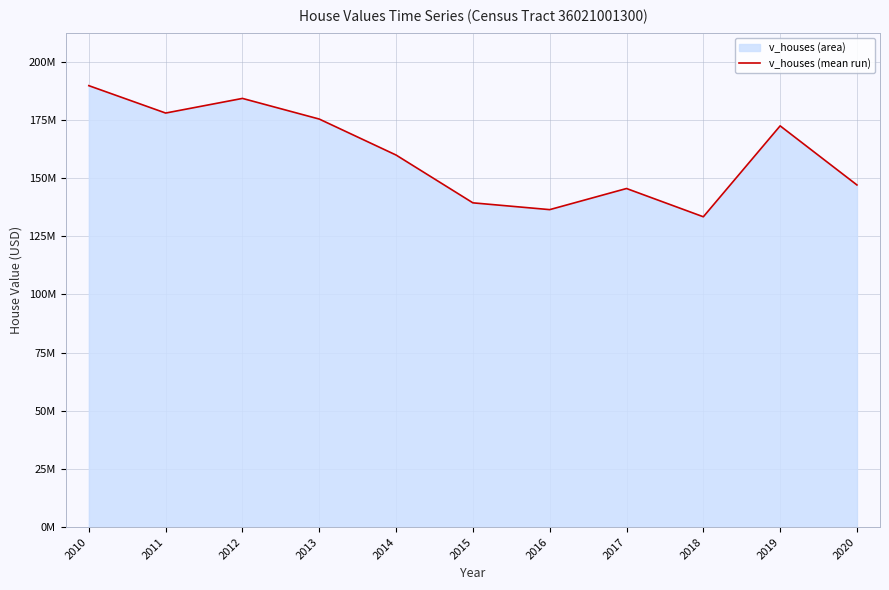

List the labels in order of value, smallest first.

2018, 2016, 2015, 2017, 2020, 2014, 2019, 2013, 2011, 2012, 2010